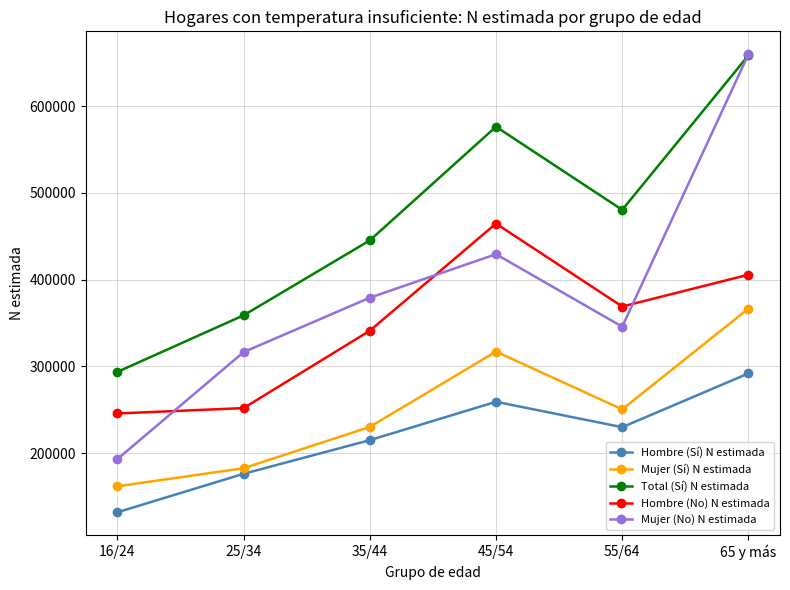

In Mujer (Sí) N estimada, how many points are lower than both neighbors (excluding endpoints)?

1